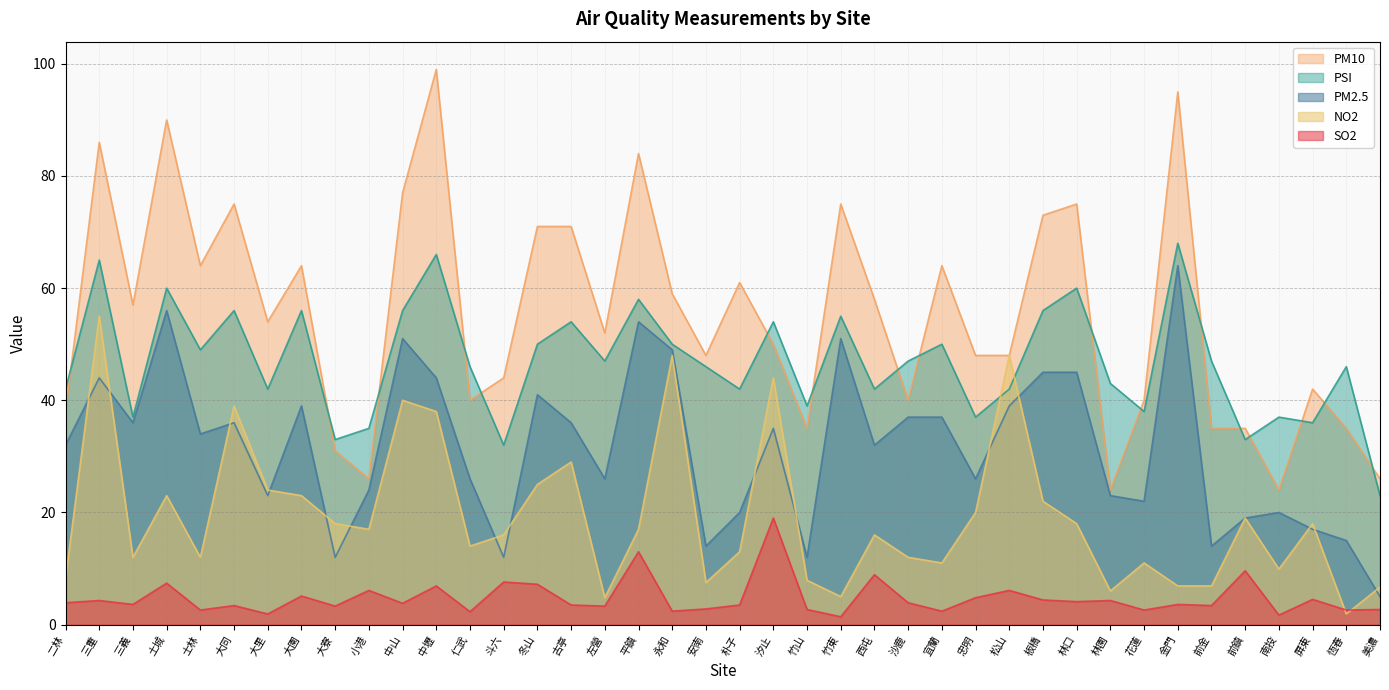

Which series has the widest spread of values?

PM10